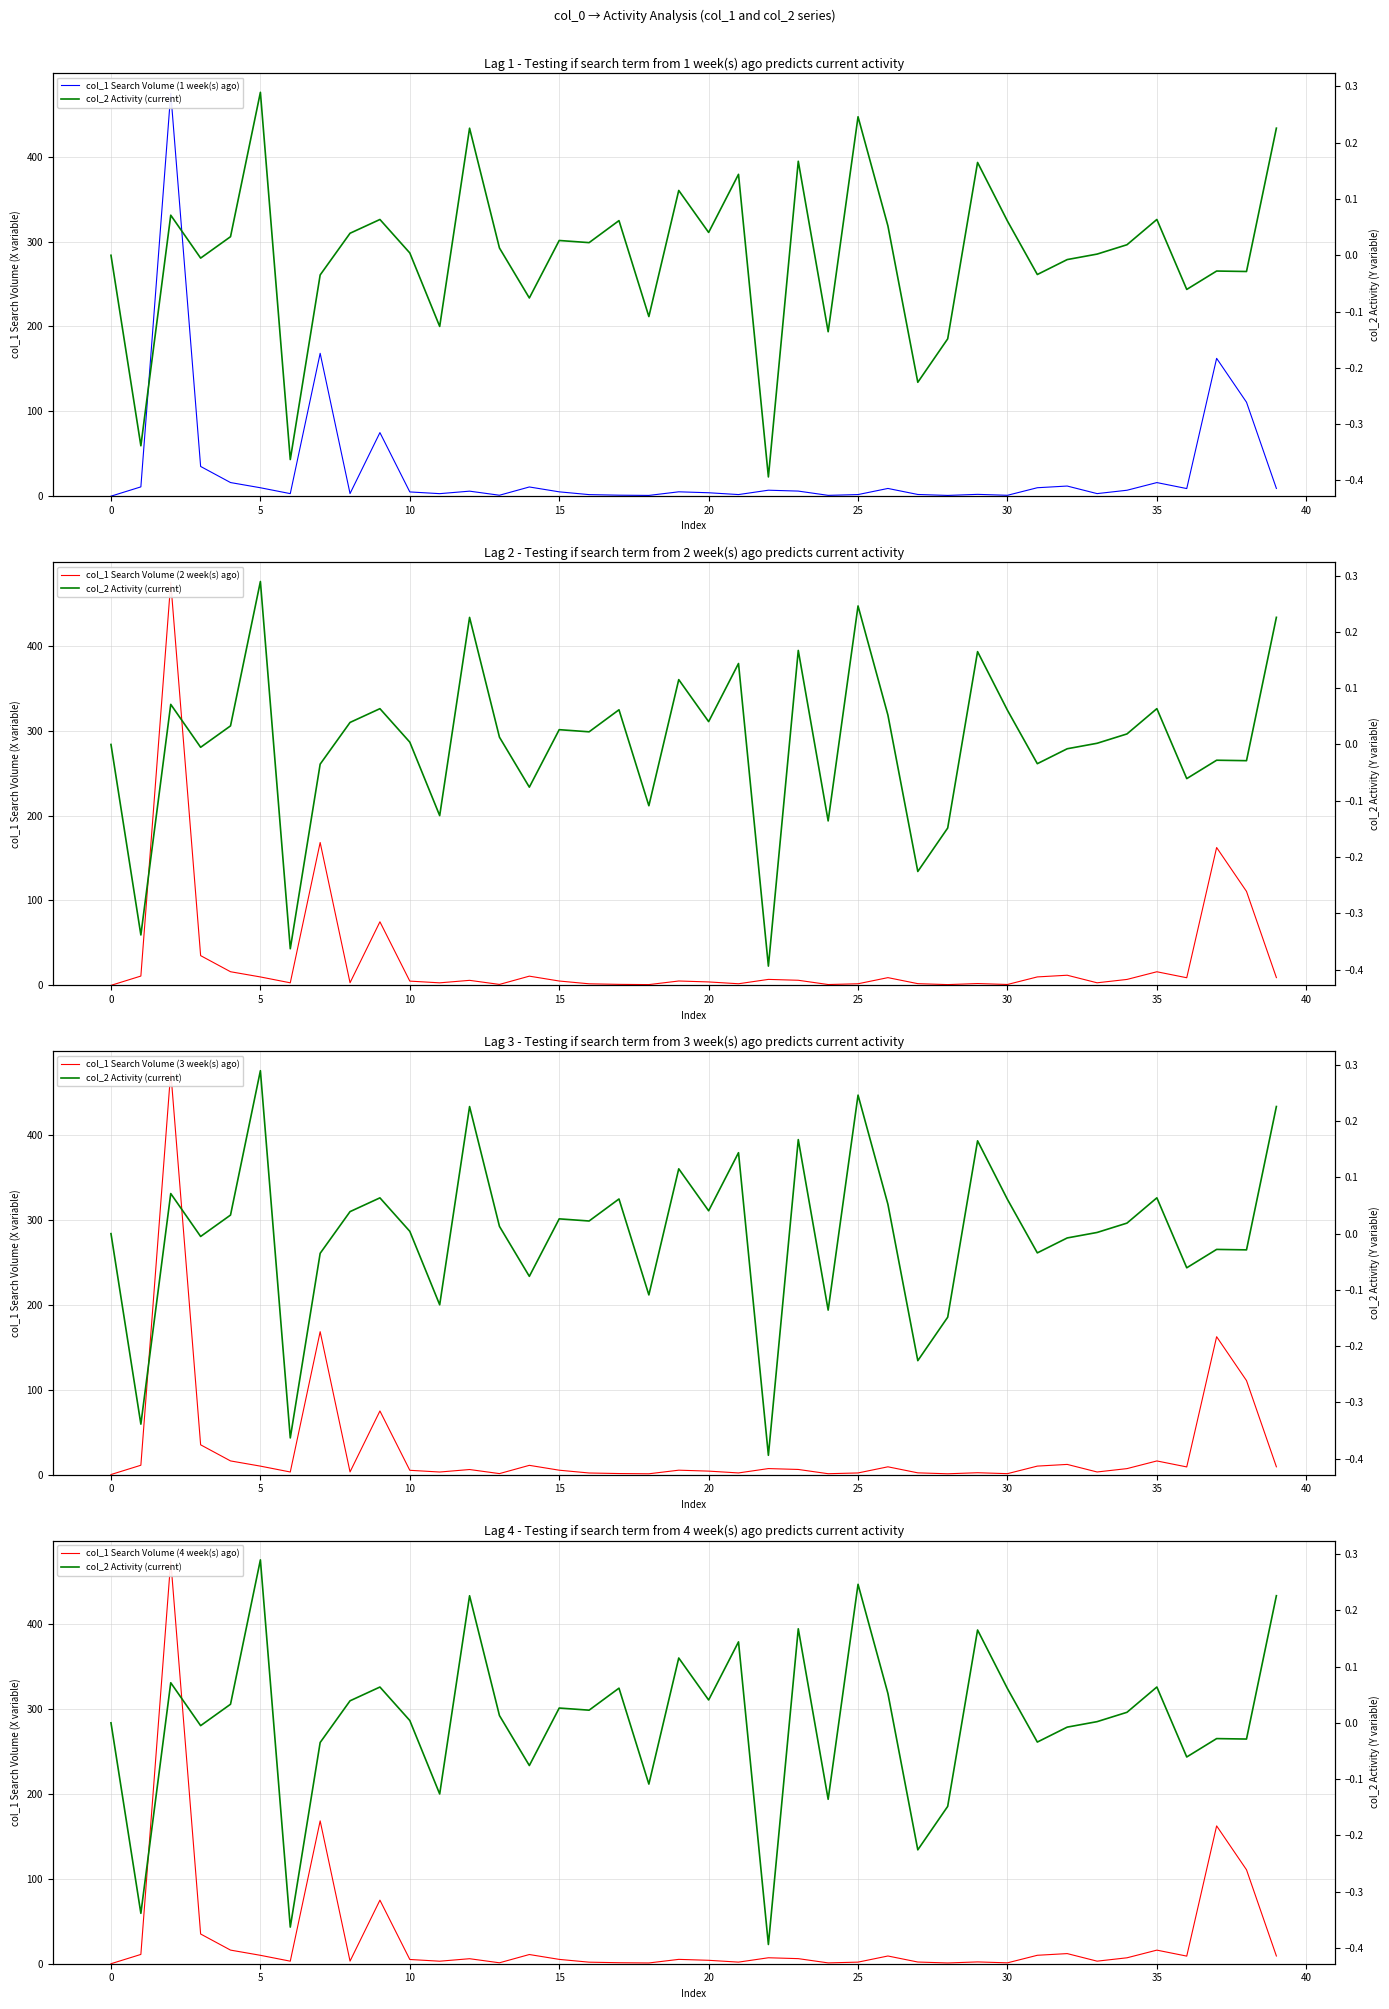

Is this an area chart (filled region under the line)?

No